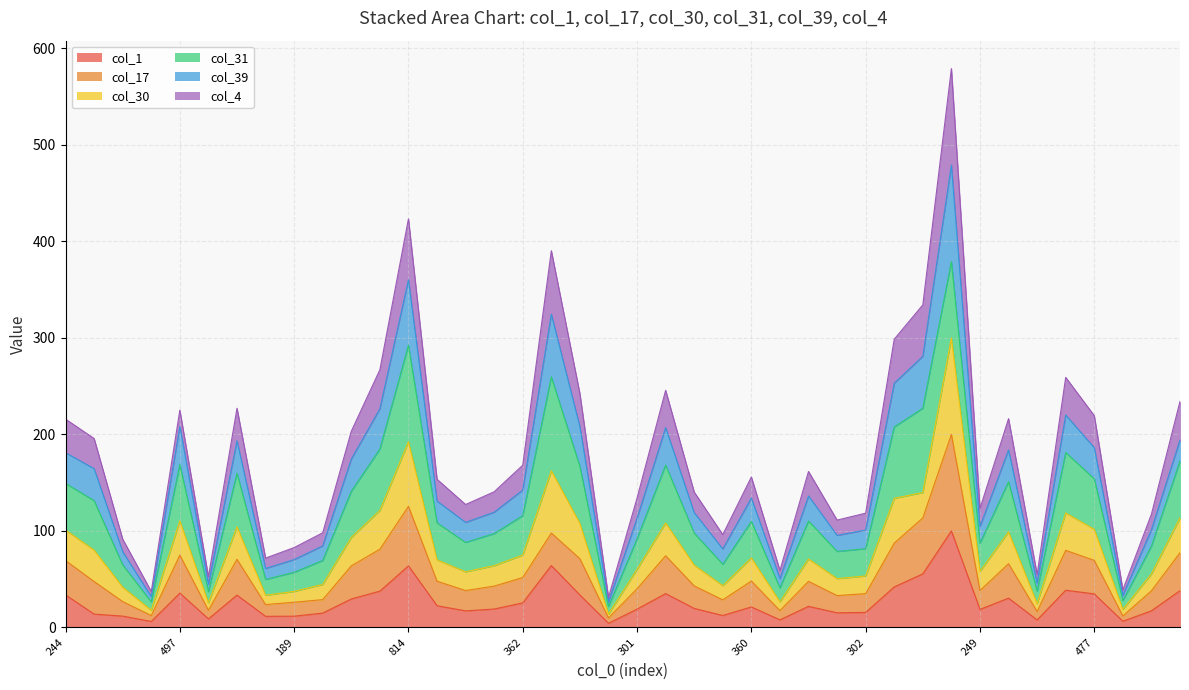

True or false: col_4 and col_1 cross at least once.

False